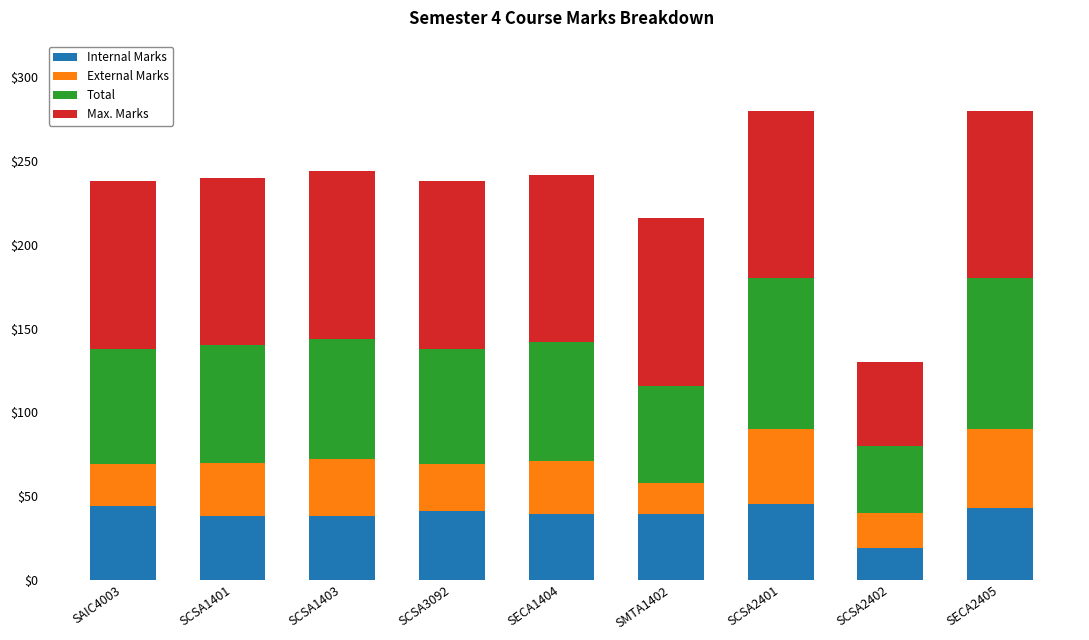

What is the maximum value for Internal Marks?

45